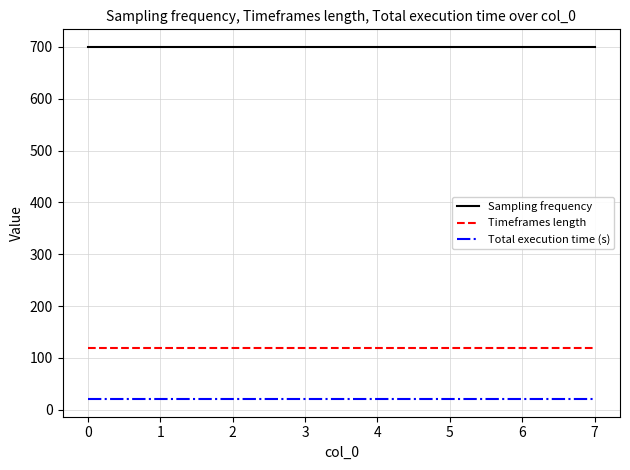

What is the maximum value for Timeframes length?

120.0